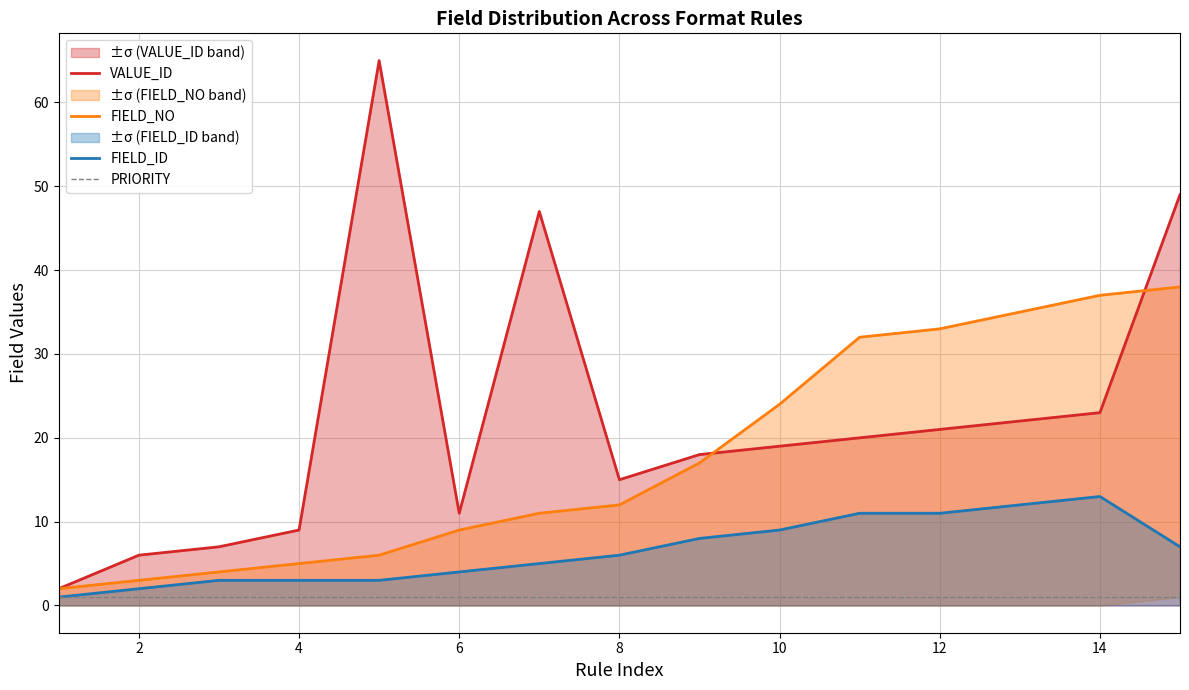

How many lines are shown in the chart?

4